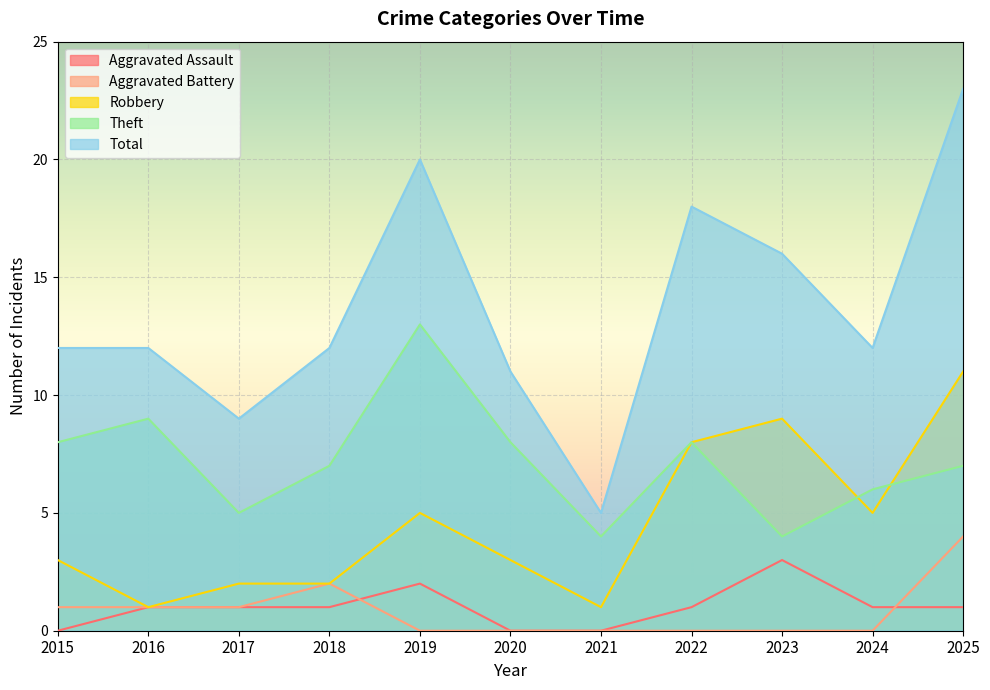

At which category is the sum across all series the highest?

2025